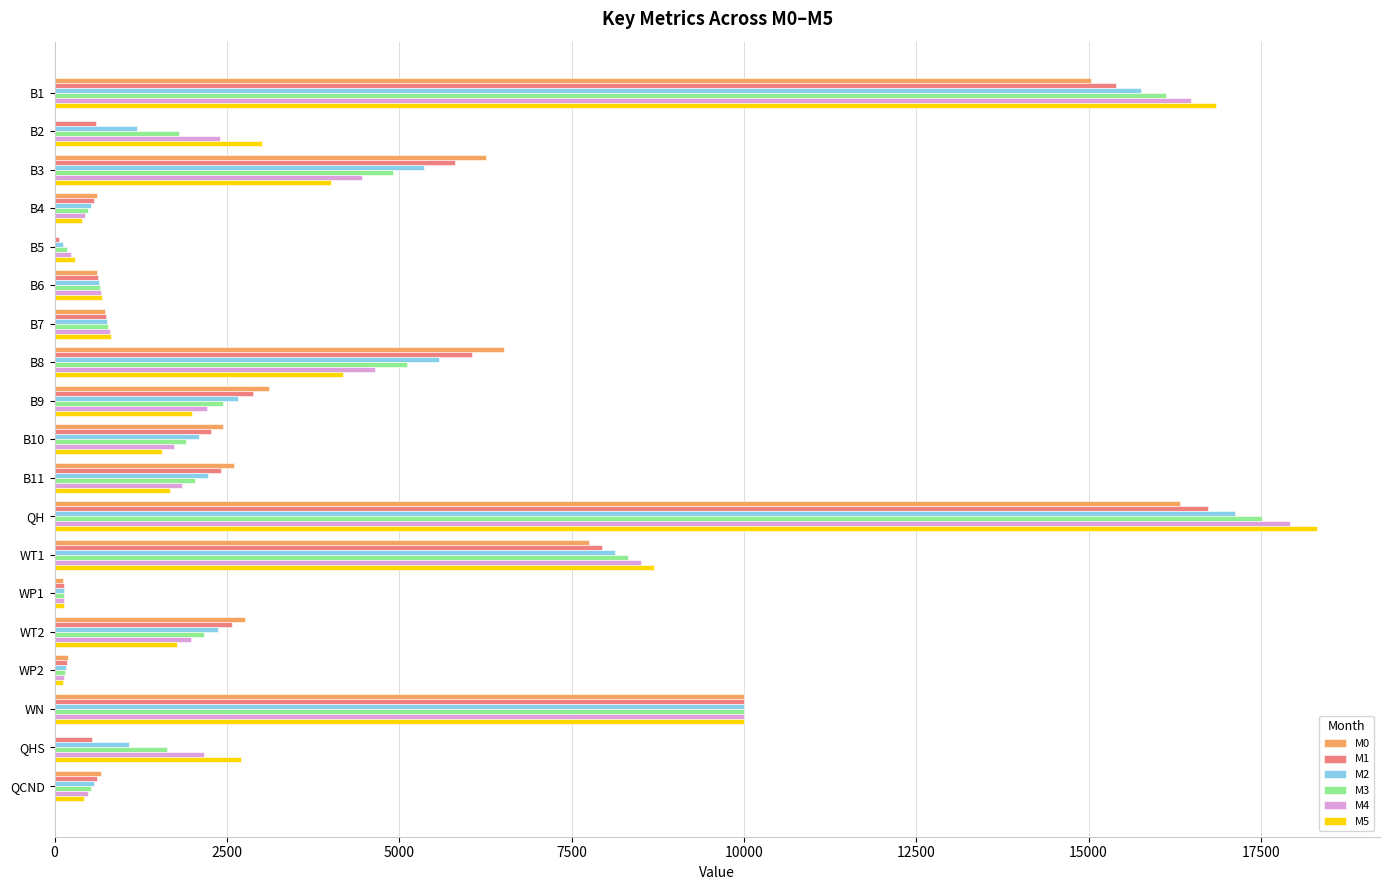

What is the greatest value displayed?

18312.0